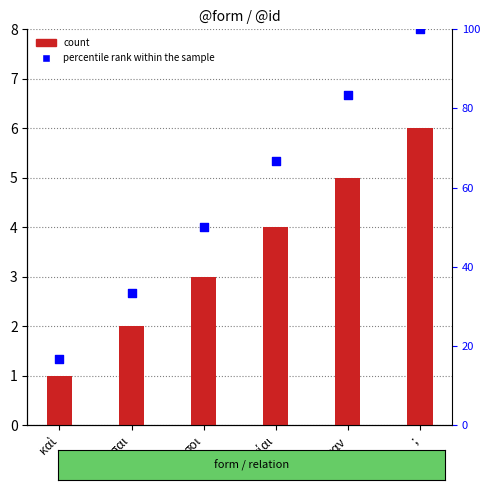

At which category is the sum across all series the highest?

;